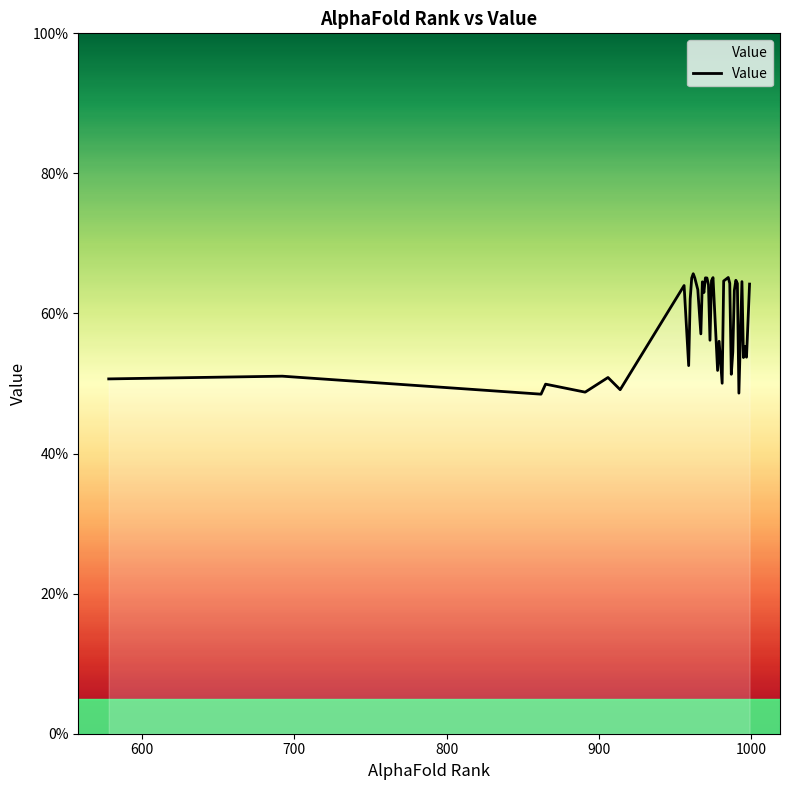

Does the chart have visible grid lines?

No